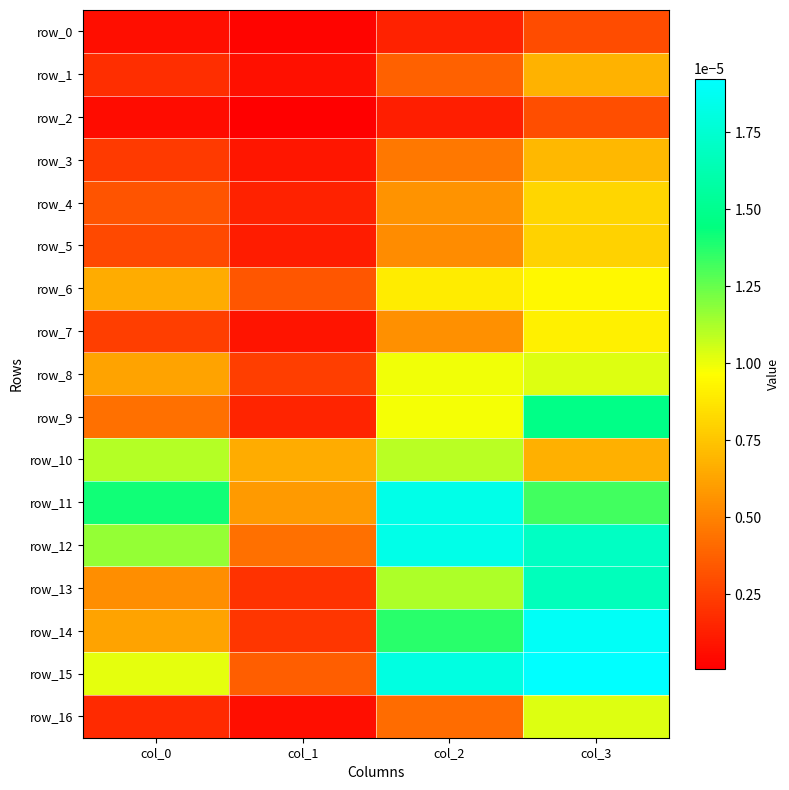

The value of row_7 at col_2 is 0.0. True or false?

True